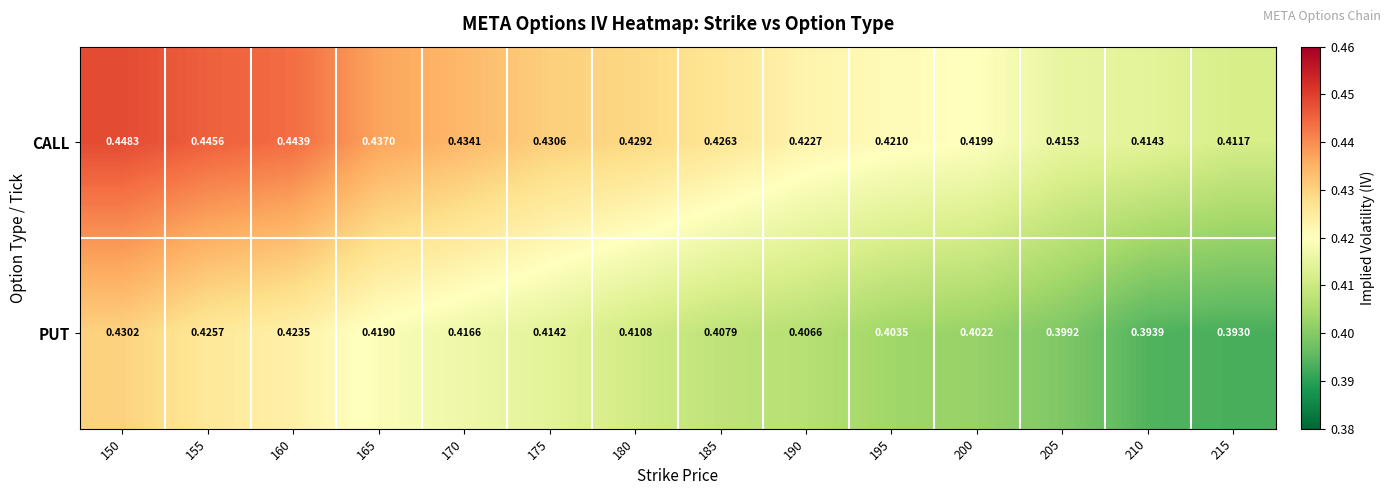

Is the value of CALL at 170 greater than the value of PUT at 155?

Yes